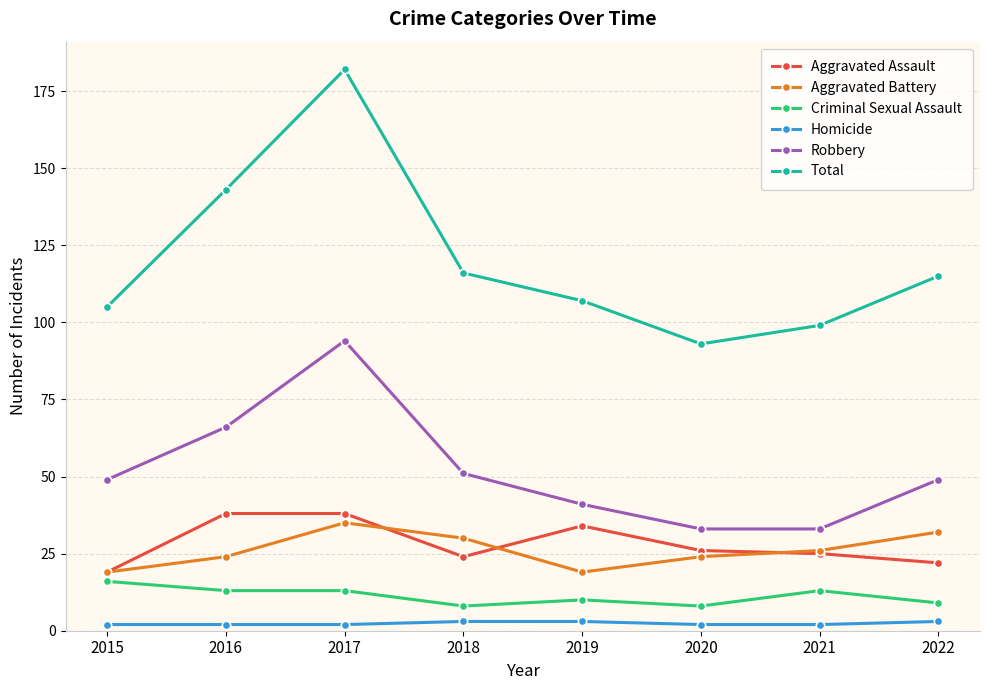

What is the maximum value for Robbery?

94